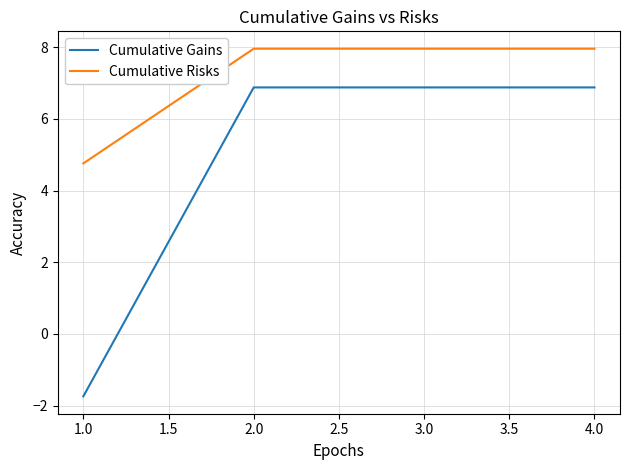

What is the difference between the maximum and minimum values in the Cumulative Gains series?

8.6